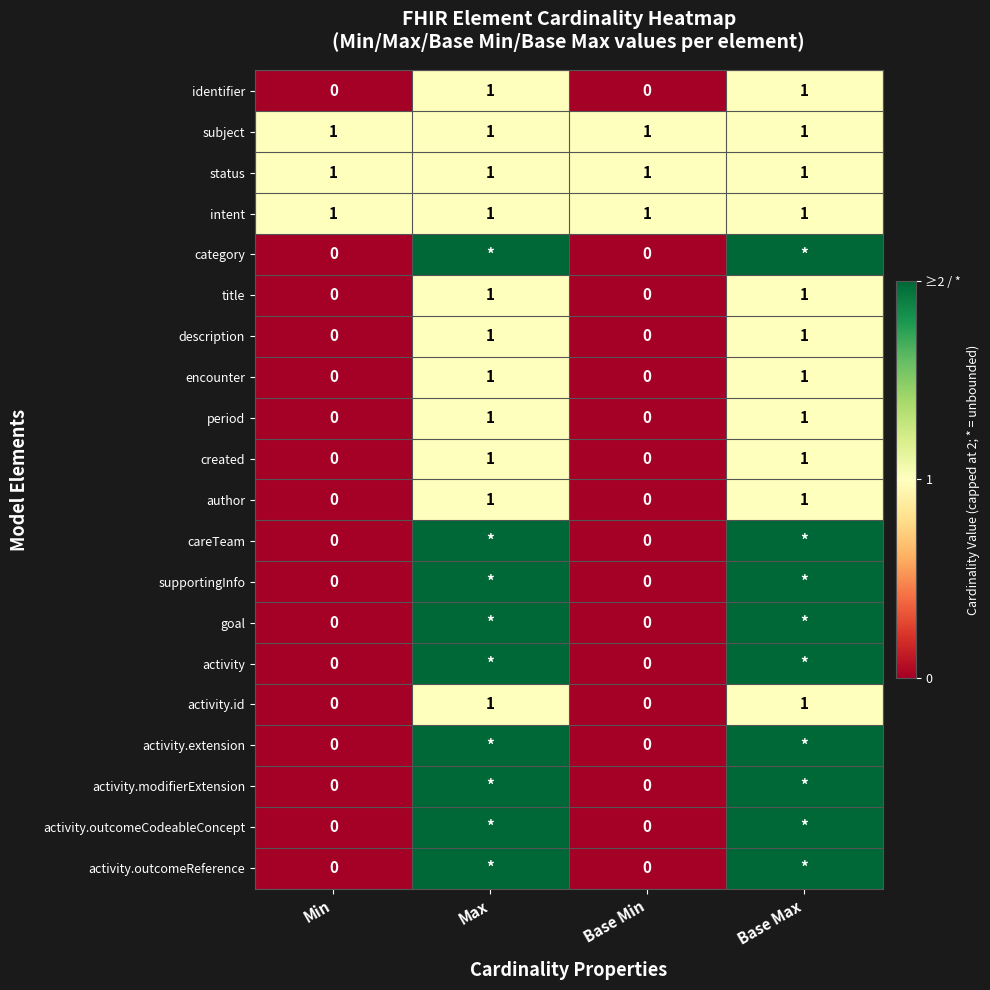

At which category is the sum across all series the highest?

Max